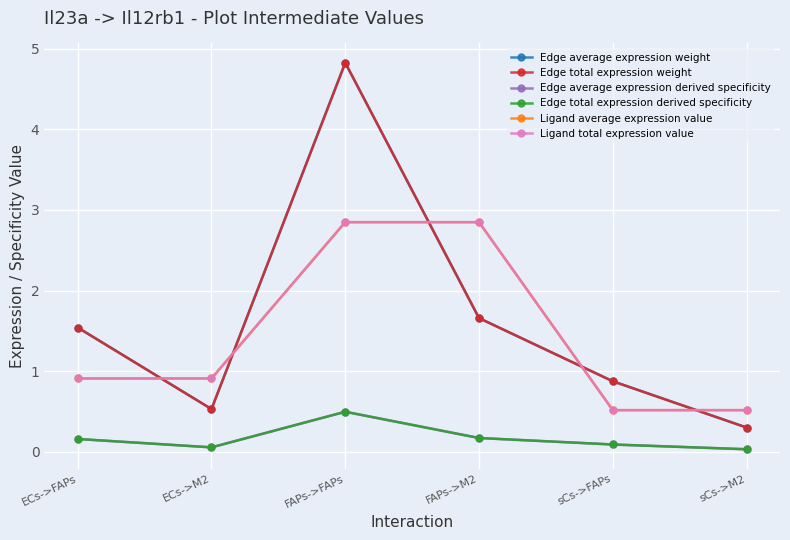

Does the chart display data point markers on the line(s)?

Yes